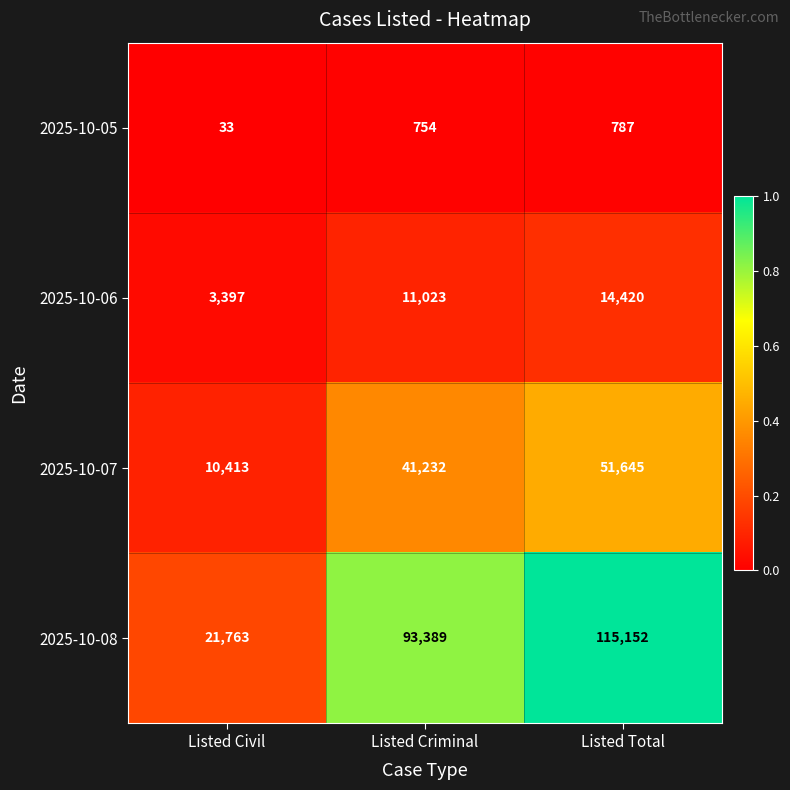

Between Listed Criminal and Listed Total, which series saw the biggest shift?

2025-10-08